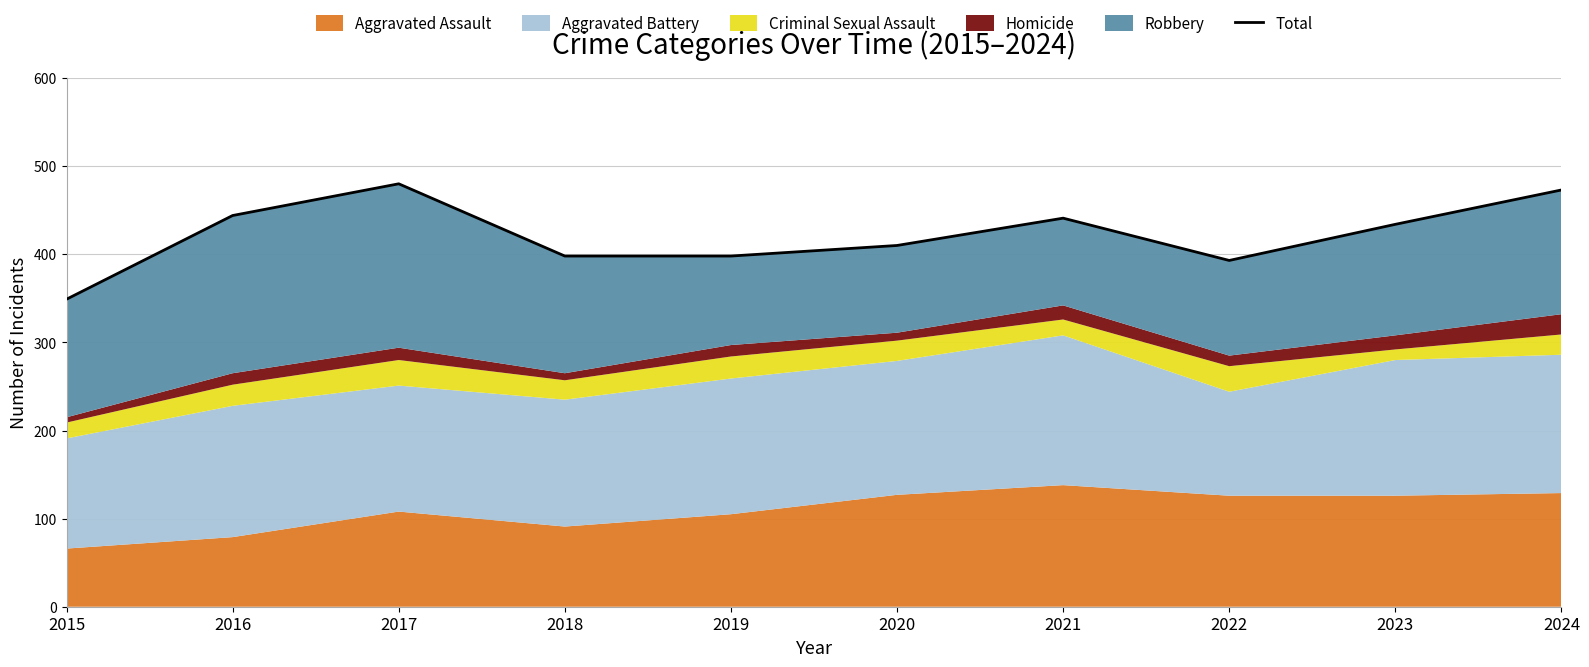

What is the difference between the maximum and minimum values?

131